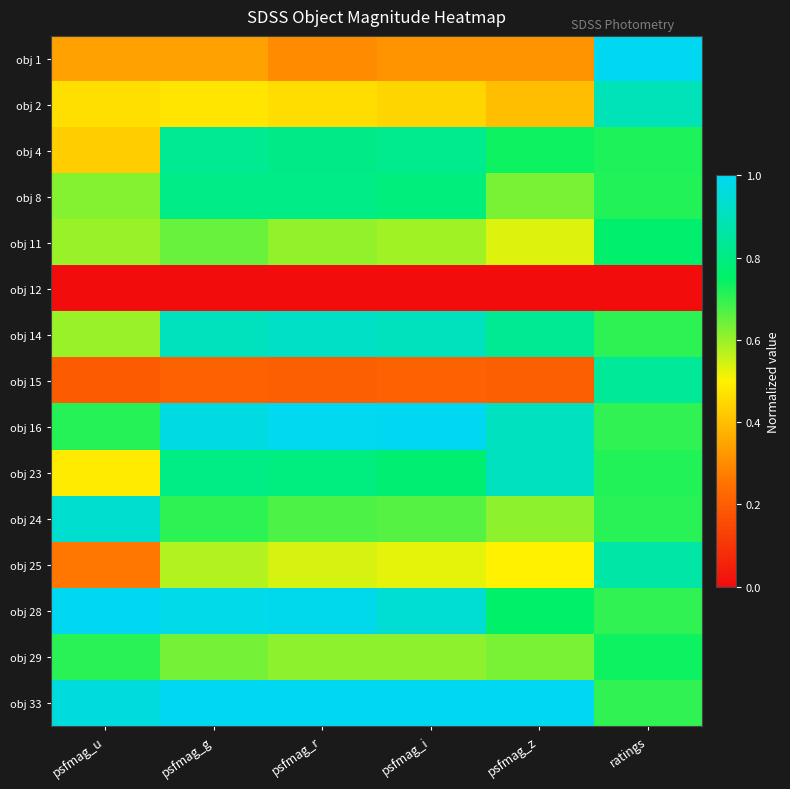

Between psfmag_u and psfmag_z, which is larger?

psfmag_u